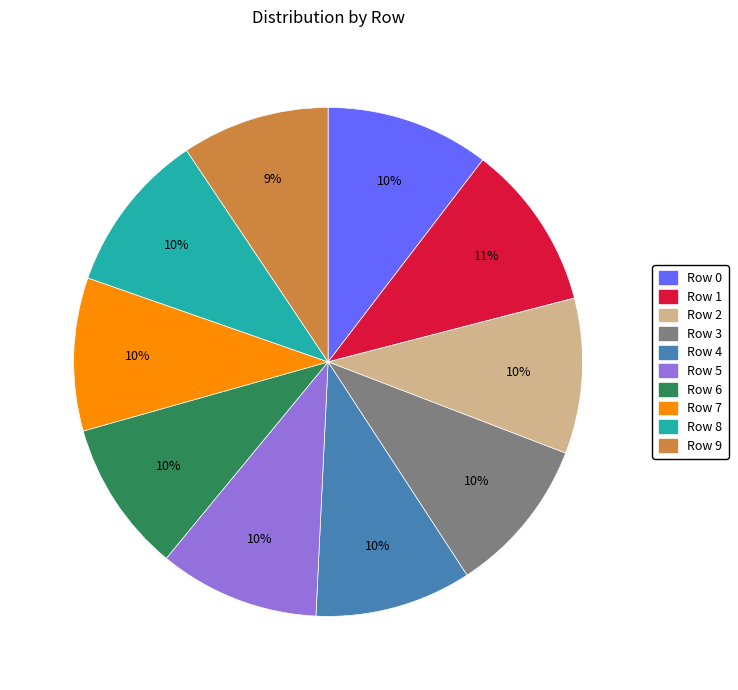

Count the number of slices in the pie.

10